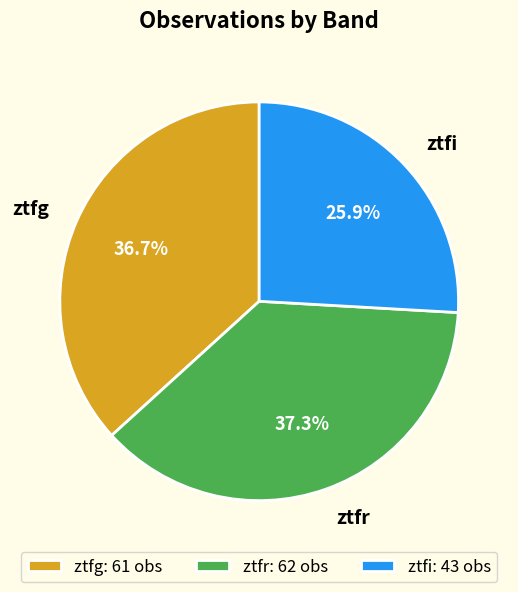

Is there any slice that represents more than half of the pie?

No